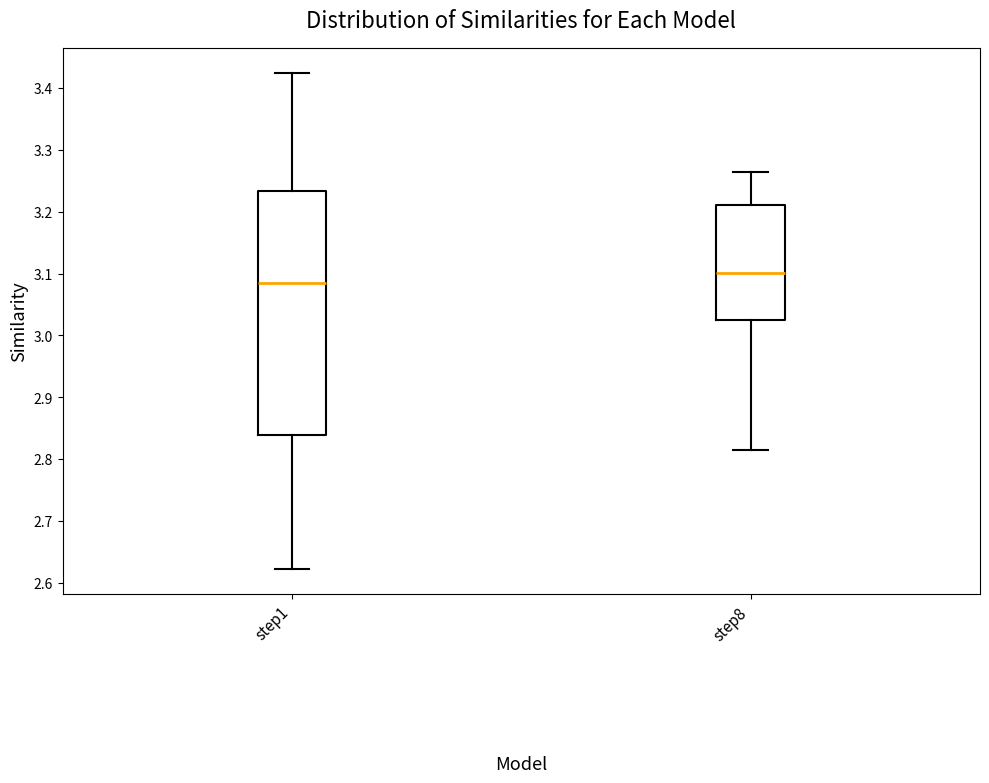

Which box is the tallest, from its lower edge to its upper edge?

step1